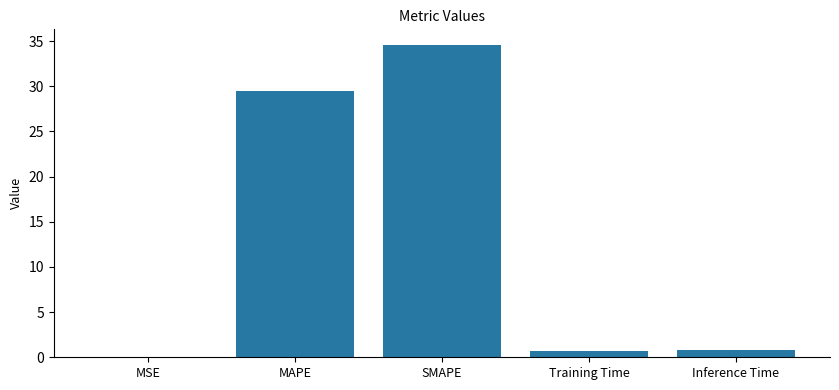

The chart shows a value of 29.5 at MAPE. True or false?

True